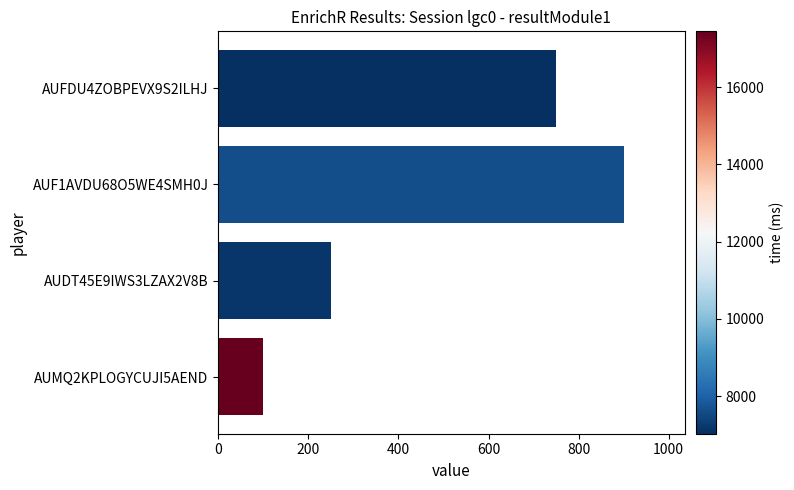

Are the bars grouped side by side (vs. stacked)?

No